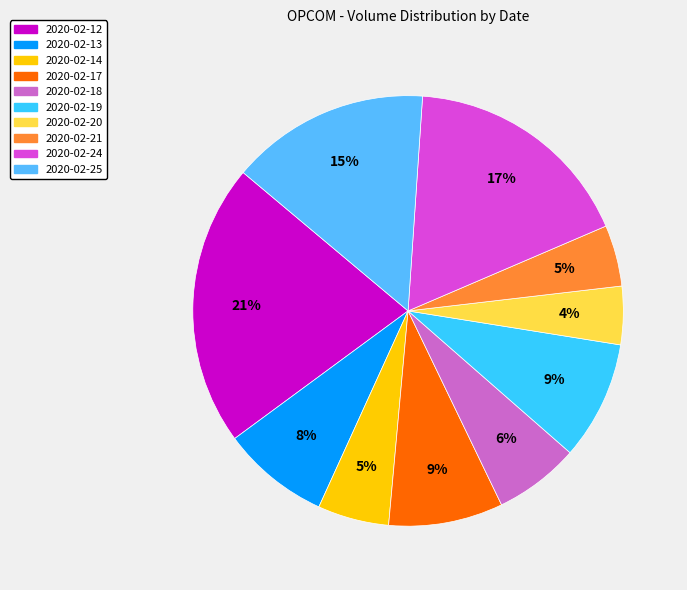

Is the sum of 2020-02-14 and 2020-02-20 greater than half?

No